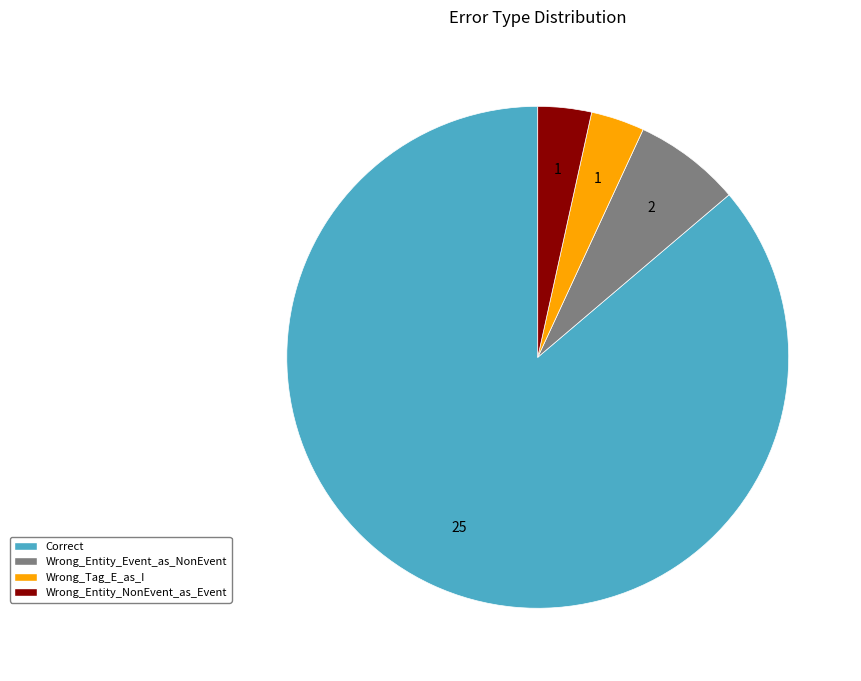

Do Wrong_Tag_E_as_I and Wrong_Entity_NonEvent_as_Event together represent more than half of the pie?

No